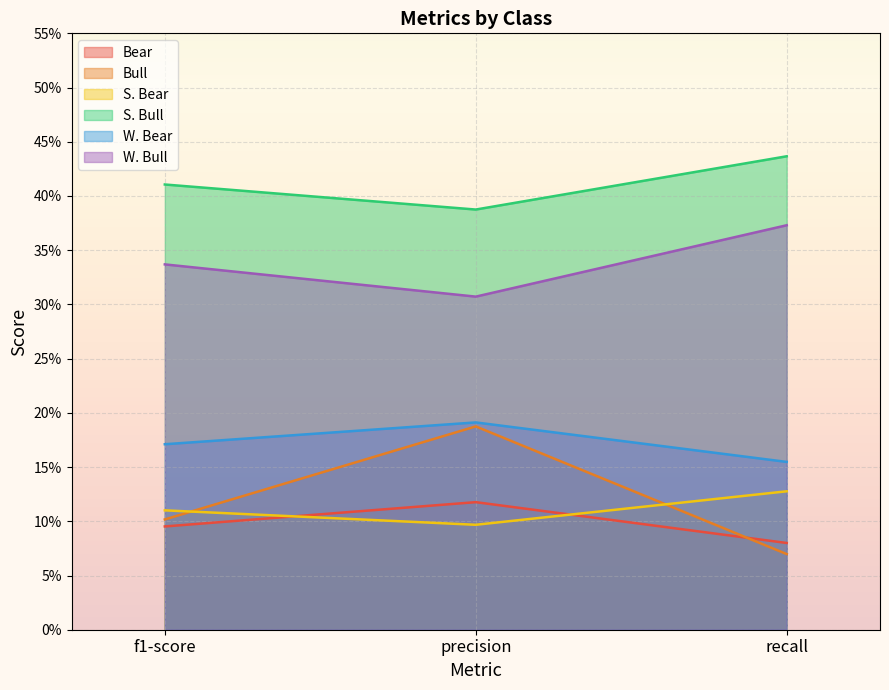

What is the average value of the S. Bull series?

0.4